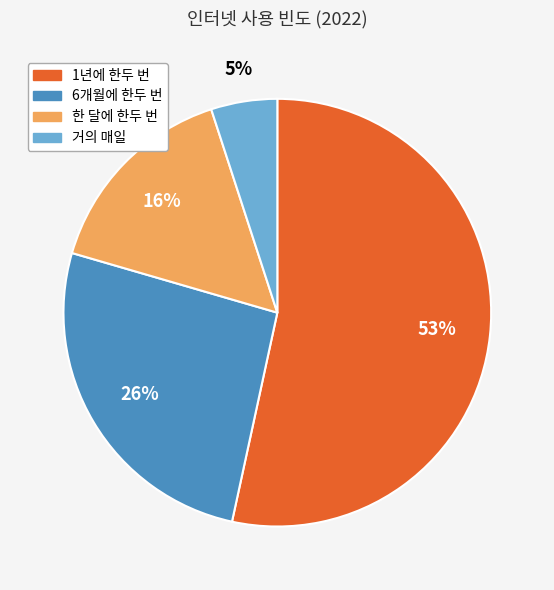

Between 6개월에 한두 번 and 1년에 한두 번, which is larger?

1년에 한두 번